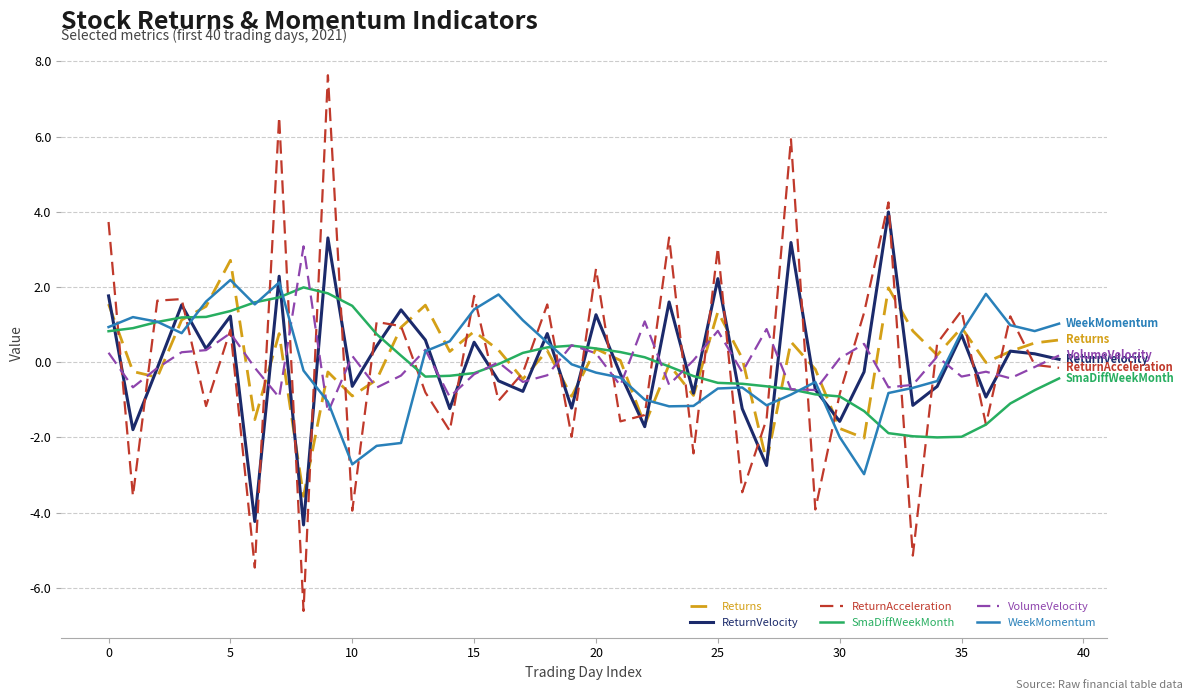

What is the smallest value displayed?

-6.6